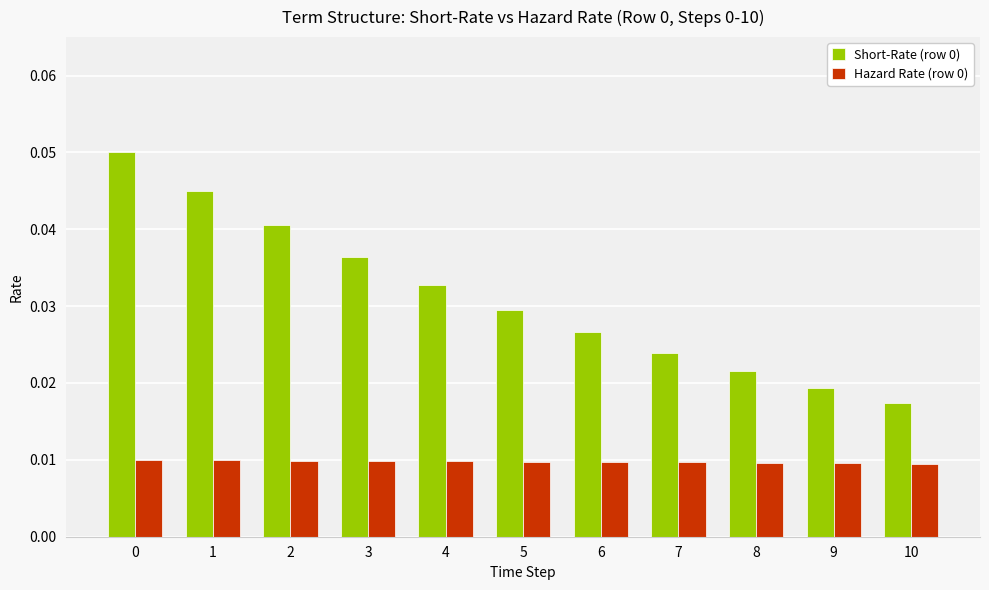

At which label is Short-Rate (row 0) closest to 0?

10